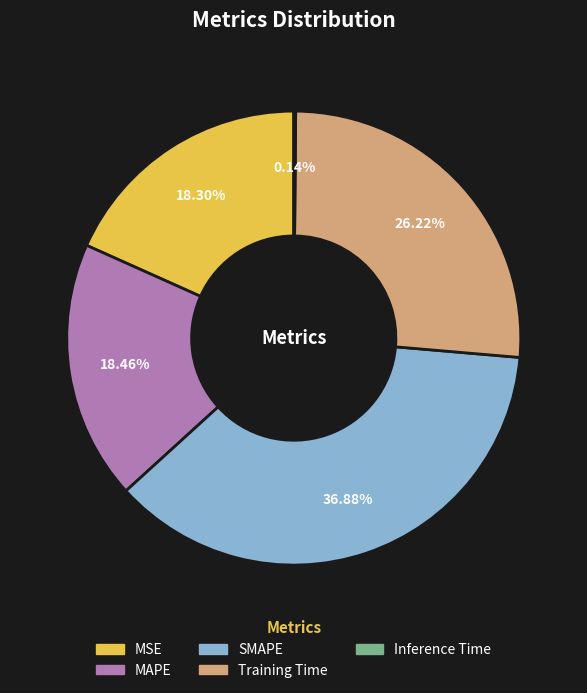

What percentage is NOT represented by SMAPE?

63.1%